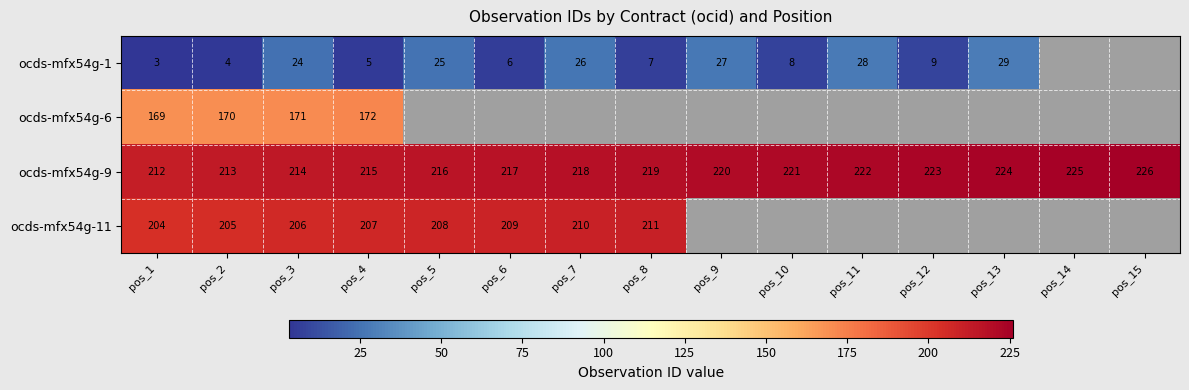

What is the spread (max minus min) of values at pos_11?

194.0